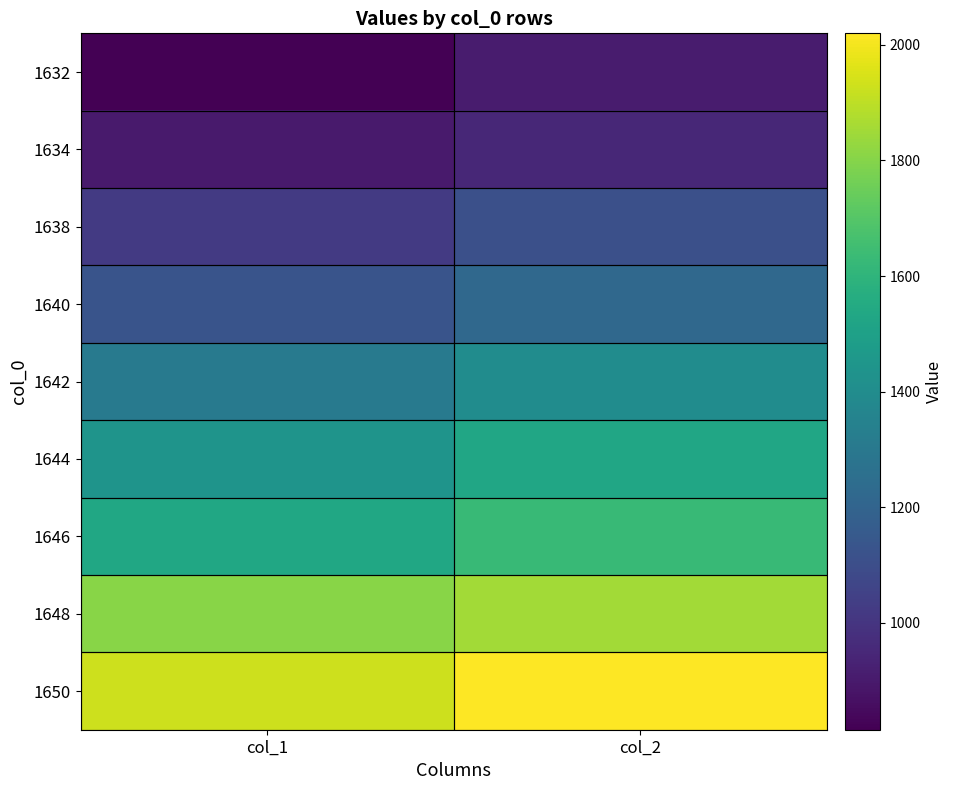

What is the total value across all series at col_2?

12615